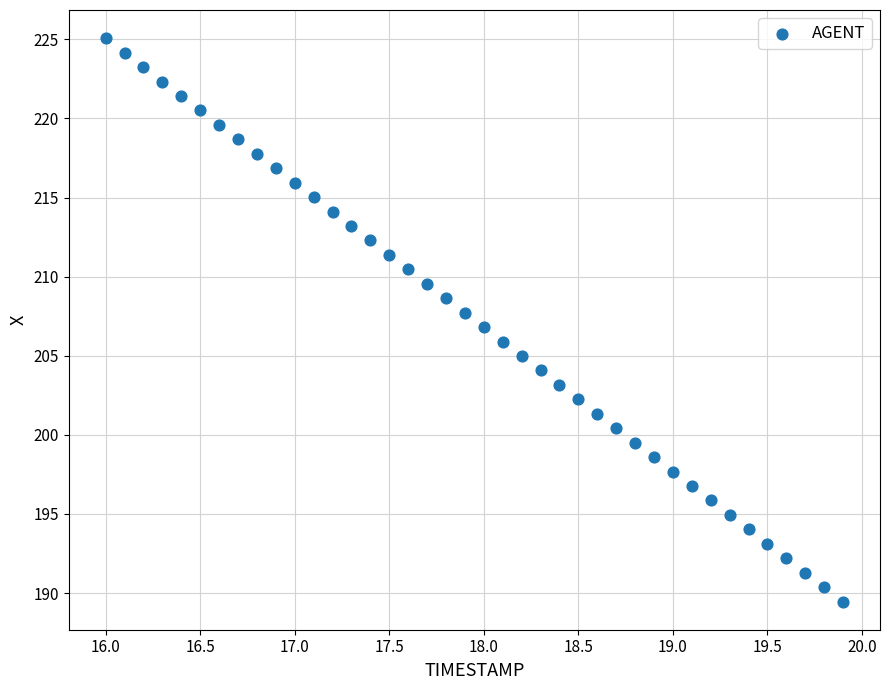

What is the range of X values (max minus min)?

3.9